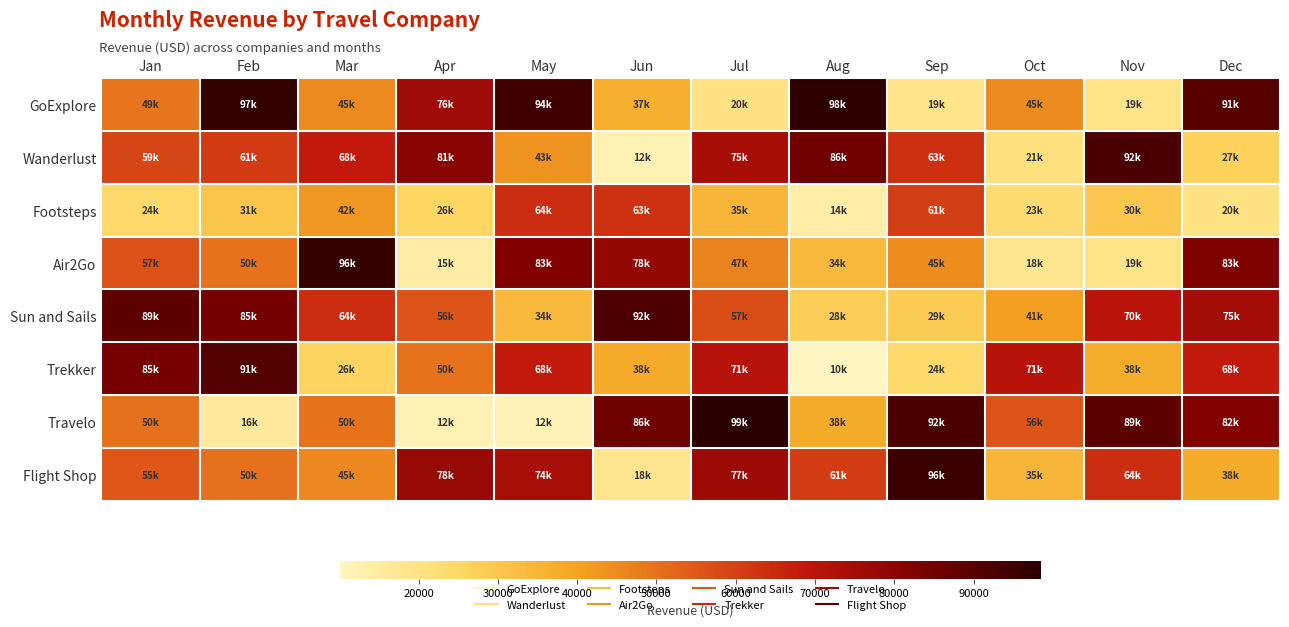

Rank the series at Nov from lowest to highest value.

GoExplore, Air2Go, Footsteps, Trekker, Flight Shop, Sun and Sails, Travelo, Wanderlust